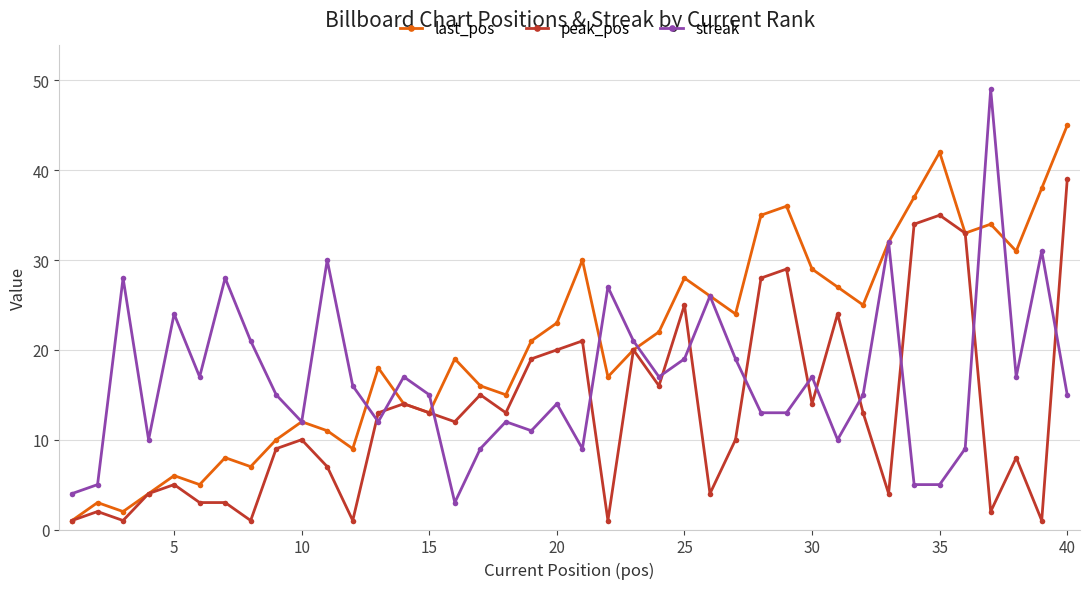

What is the highest value of the streak series?

49